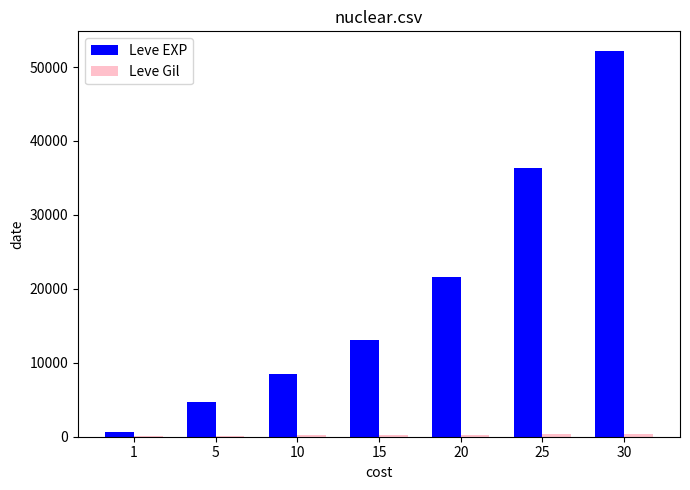

Does the chart contain stacked bars?

No